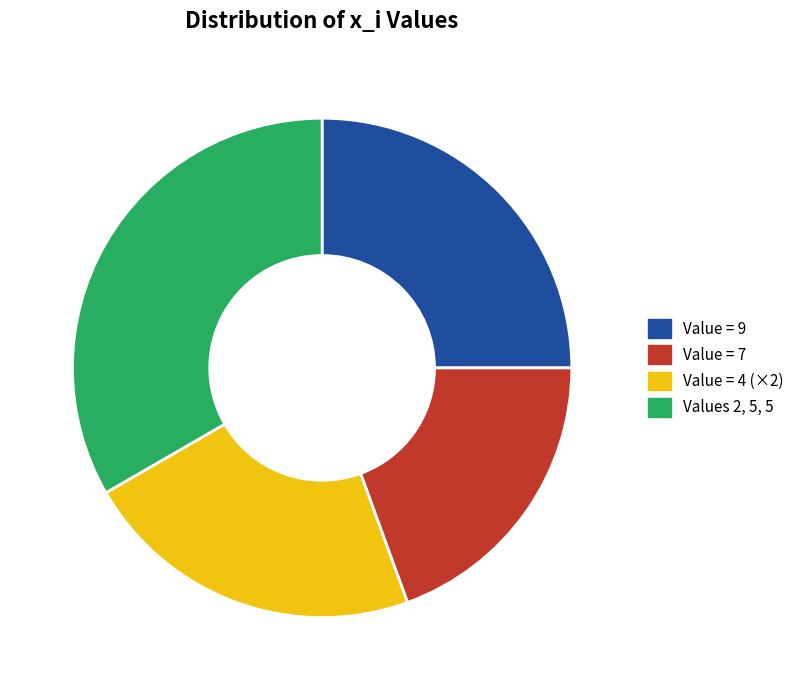

Count the number of slices in the pie.

4